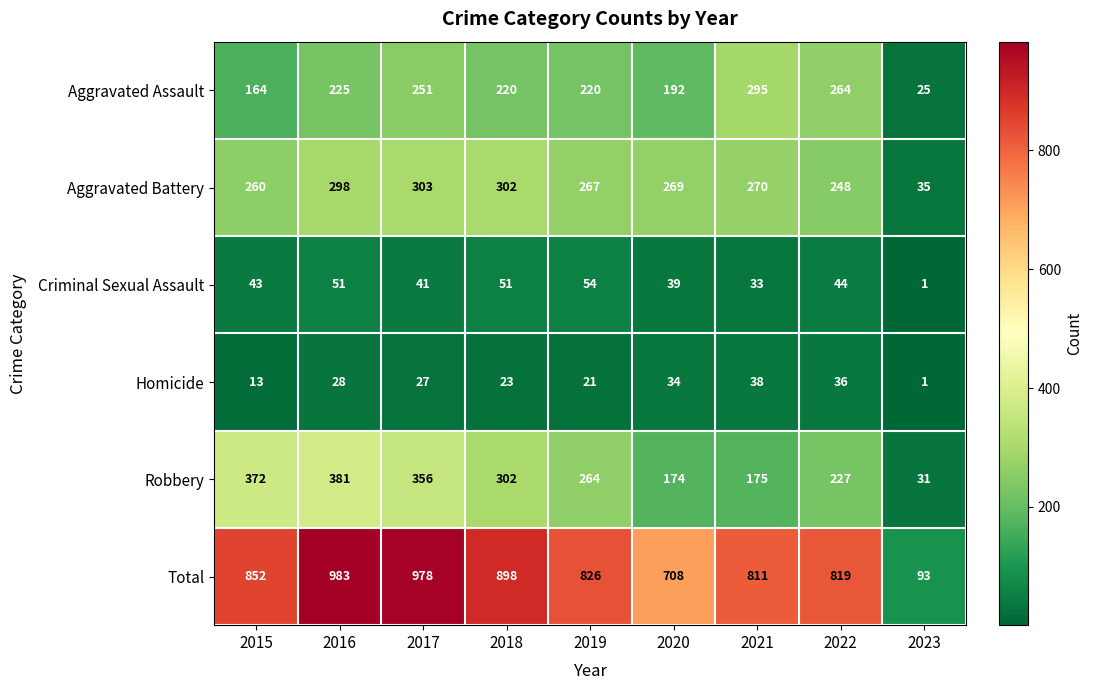

How many categories are shown in the chart?

9